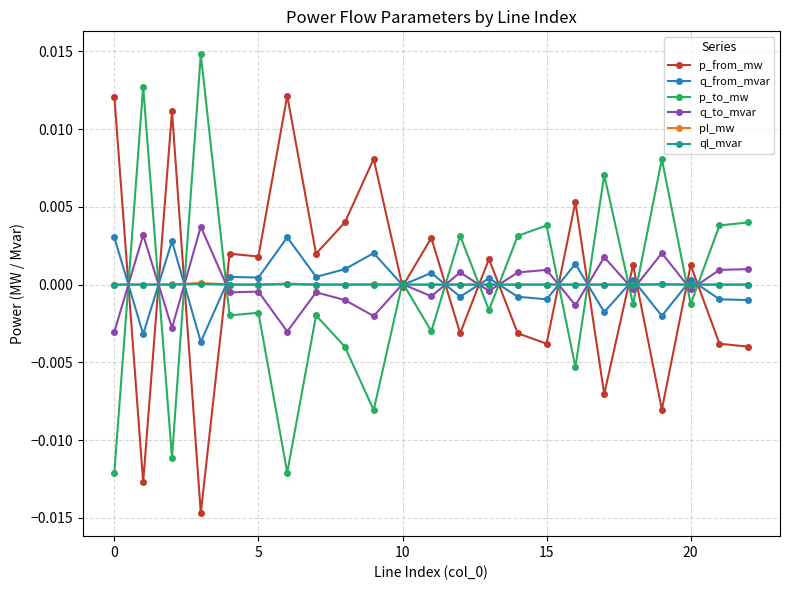

What are all the series names shown in the legend?

p_from_mw, q_from_mvar, p_to_mw, q_to_mvar, pl_mw, ql_mvar